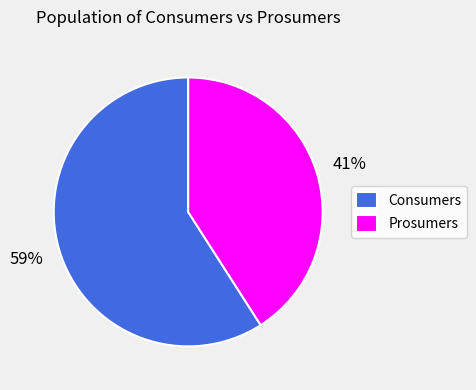

Count the number of slices in the pie.

2